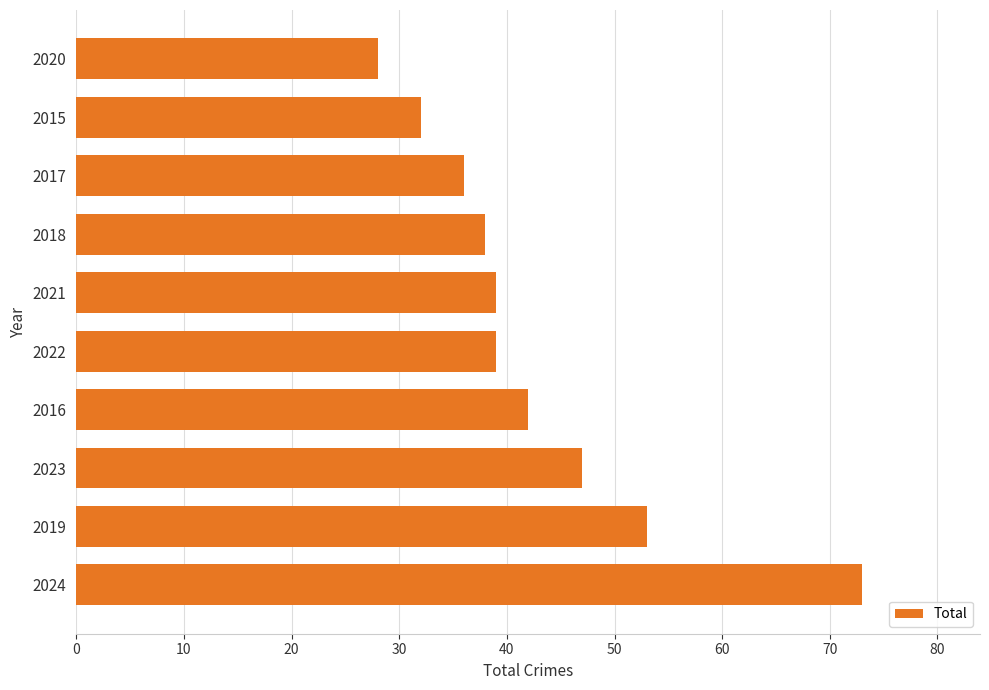

What is the difference between the maximum and minimum values?

45